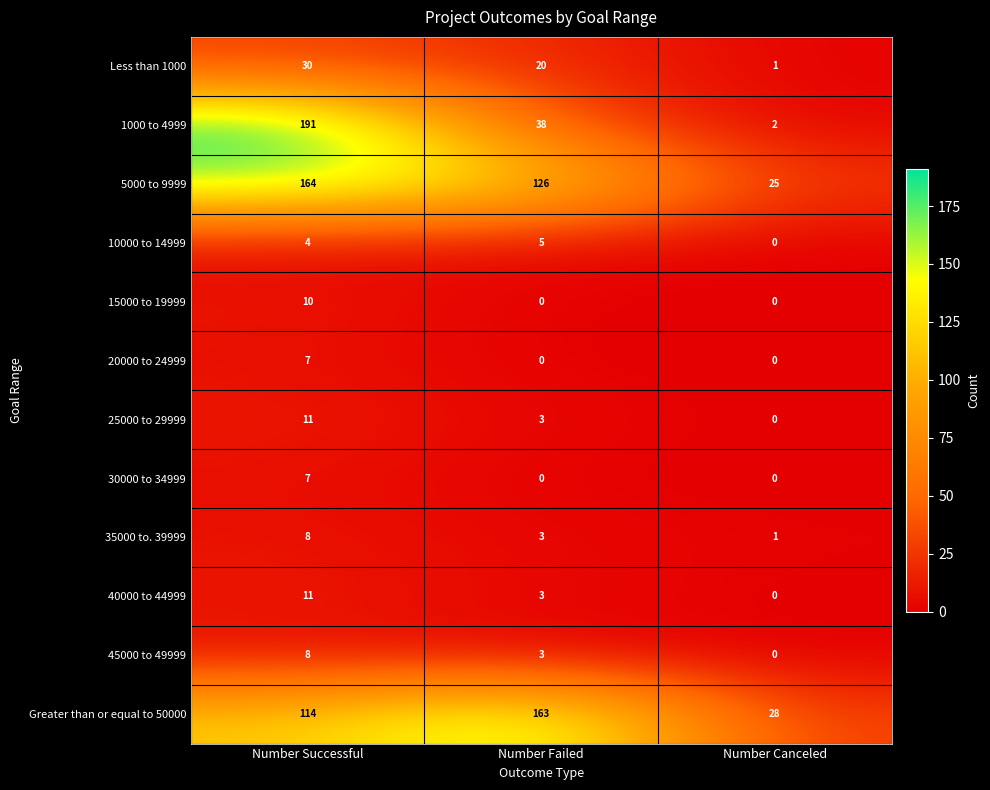

Which series changed the most between Number Successful and Number Canceled?

1000 to 4999